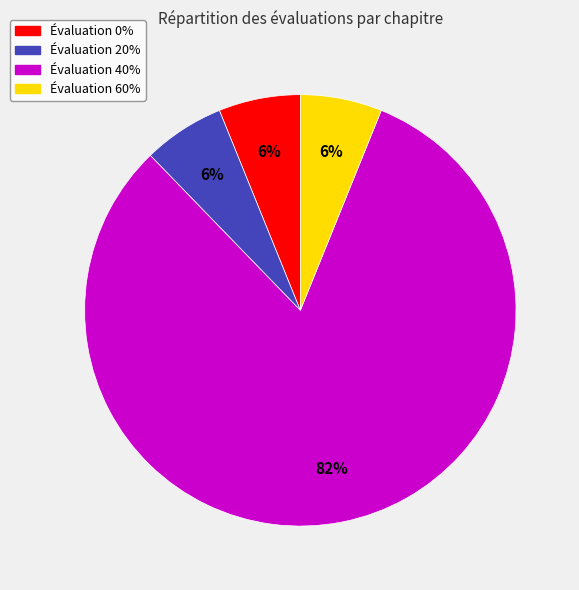

Is there any slice that represents more than half of the pie?

Yes